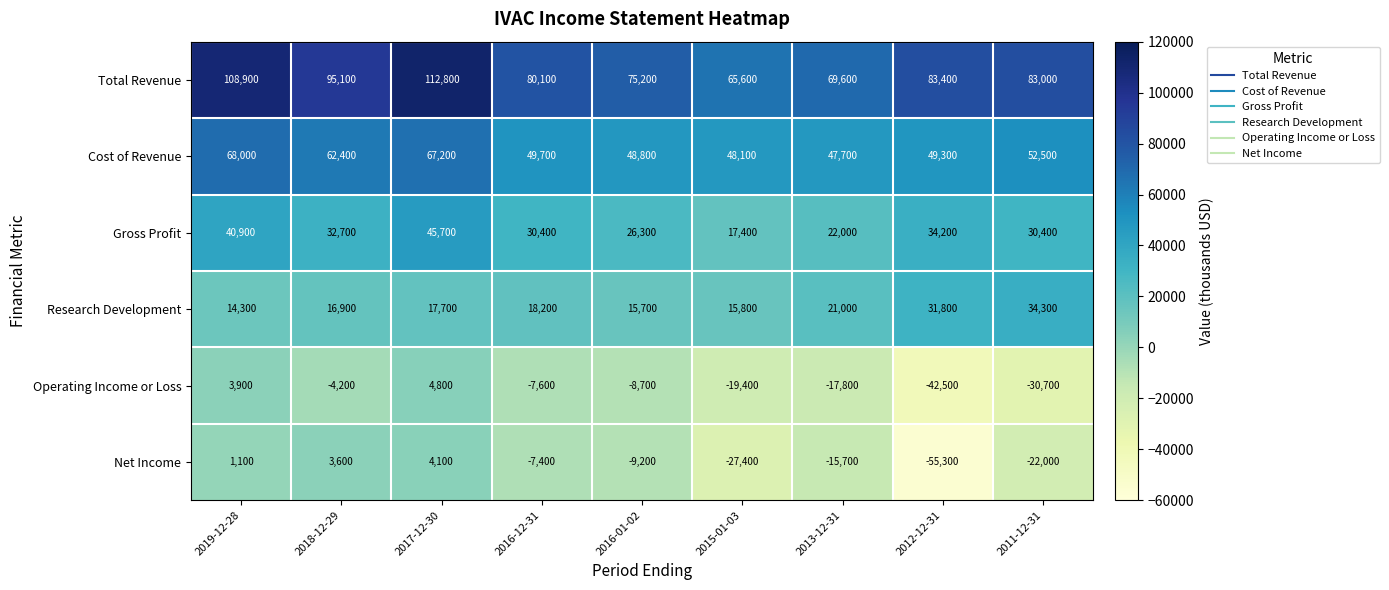

At which category does the chart reach its minimum across all series?

2012-12-31